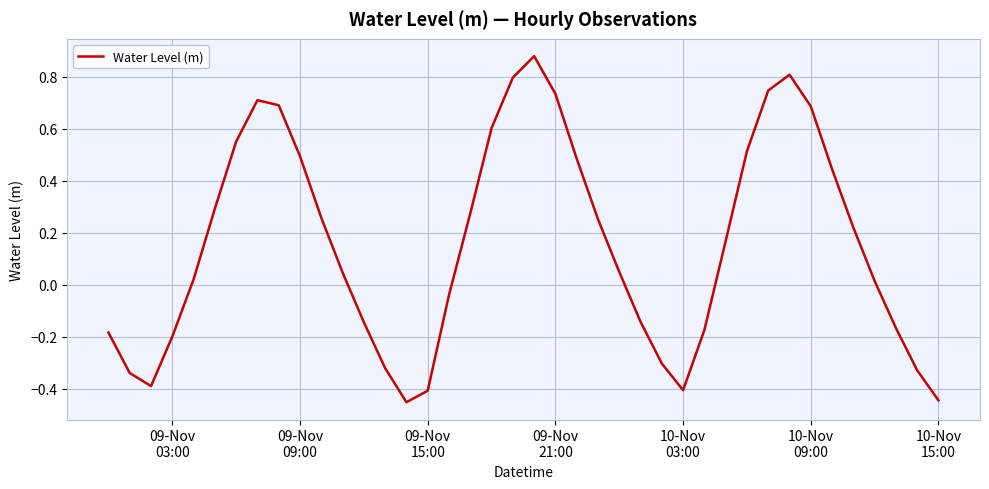

What is the difference between the maximum and minimum values?

1.3